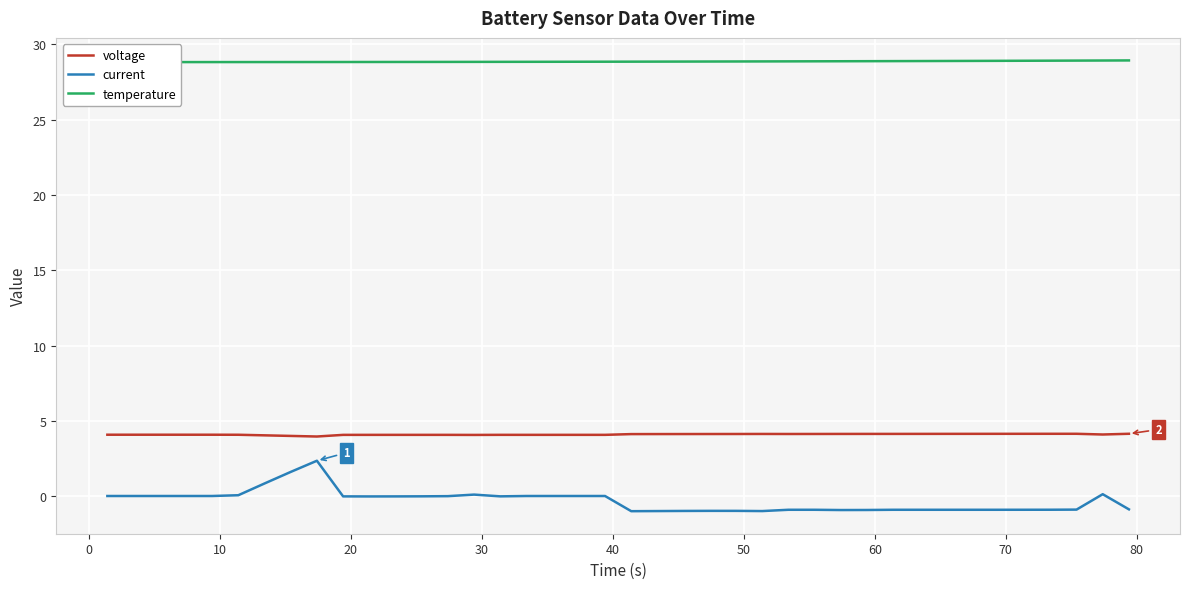

What is the sum of all temperature values?

1154.5